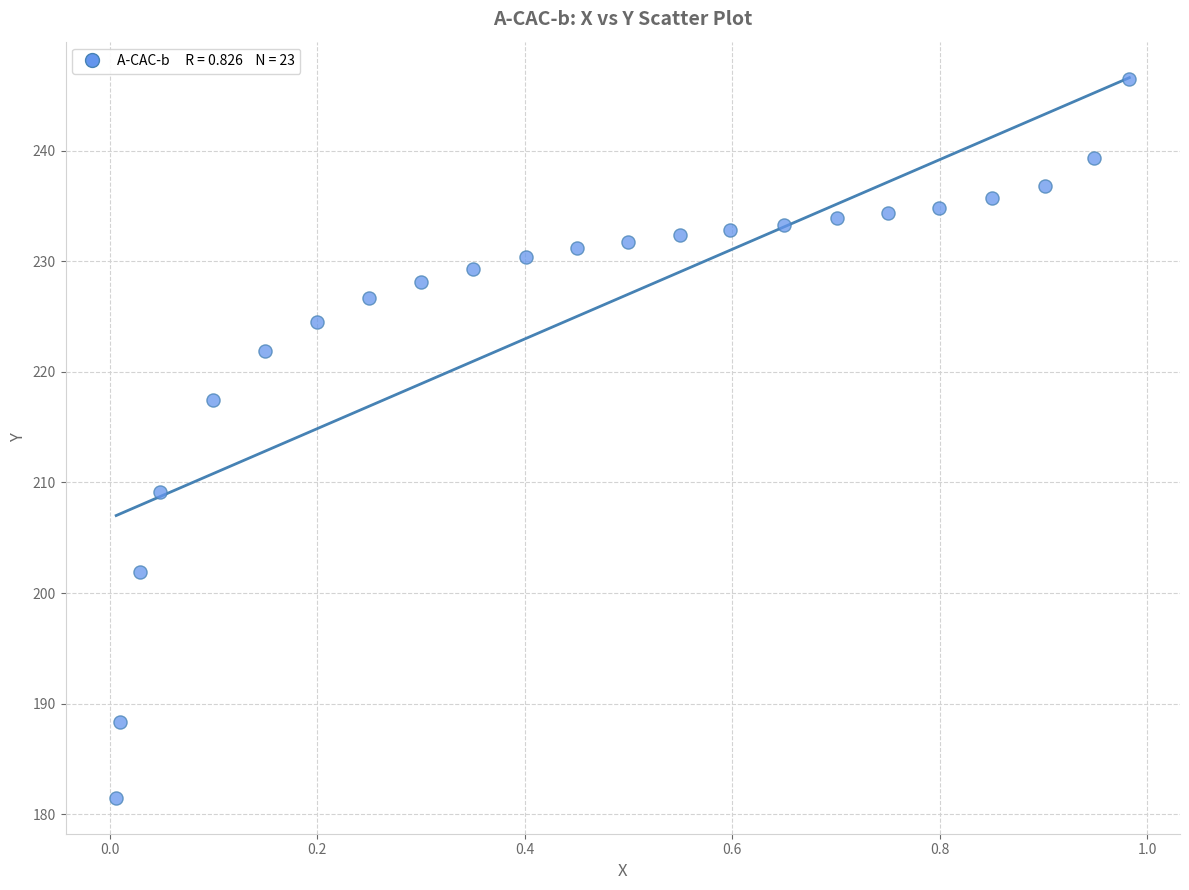

What is the range of X values (max minus min)?

1.0